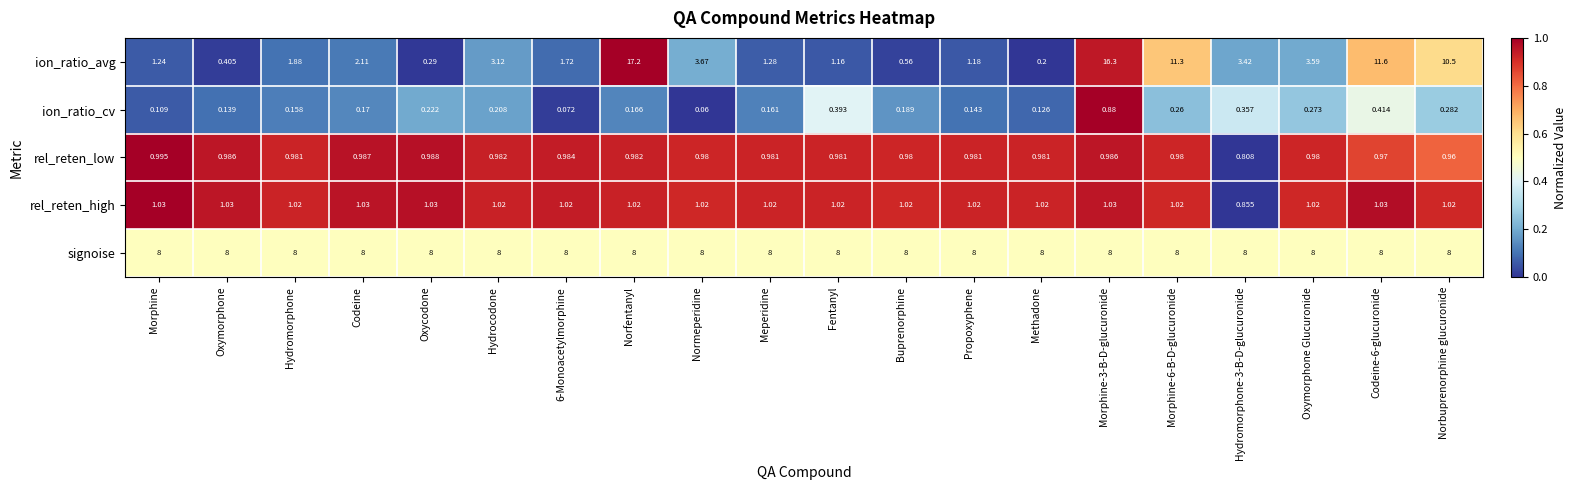

Which series has the largest total across all categories?

signoise